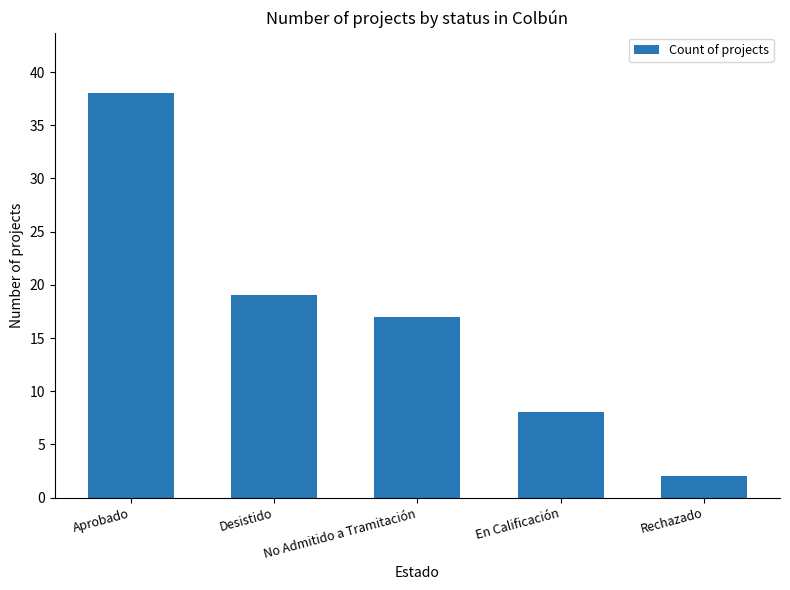

What is the average value?

17